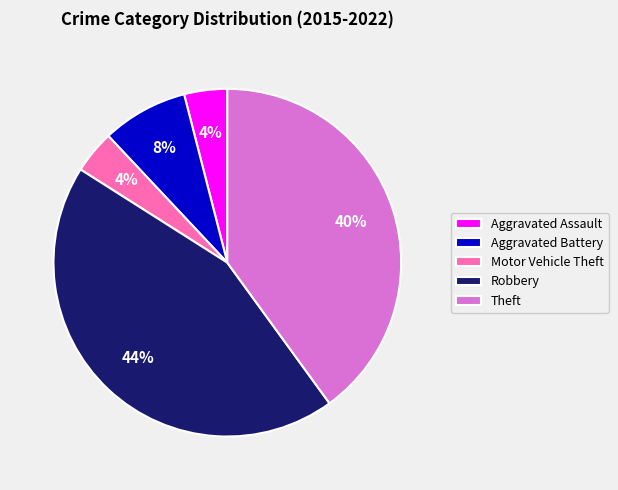

Combined, do Theft and Aggravated Assault account for over 50%?

No